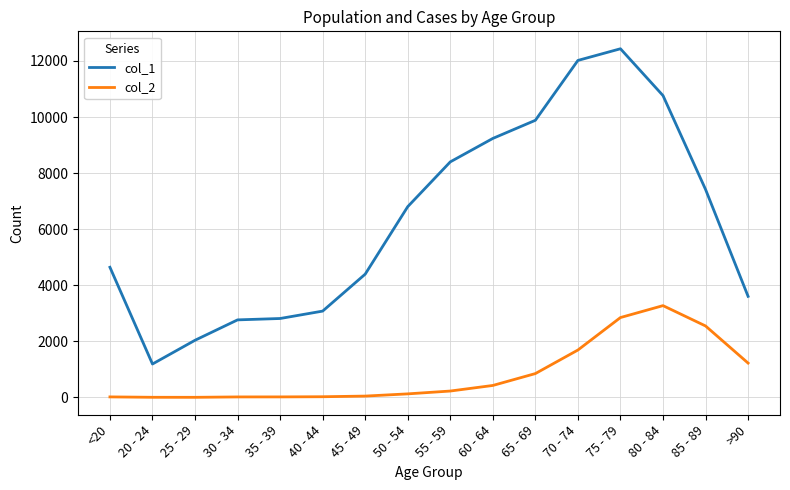

True or false: col_2 has a value of 18 at 35 - 39.

True